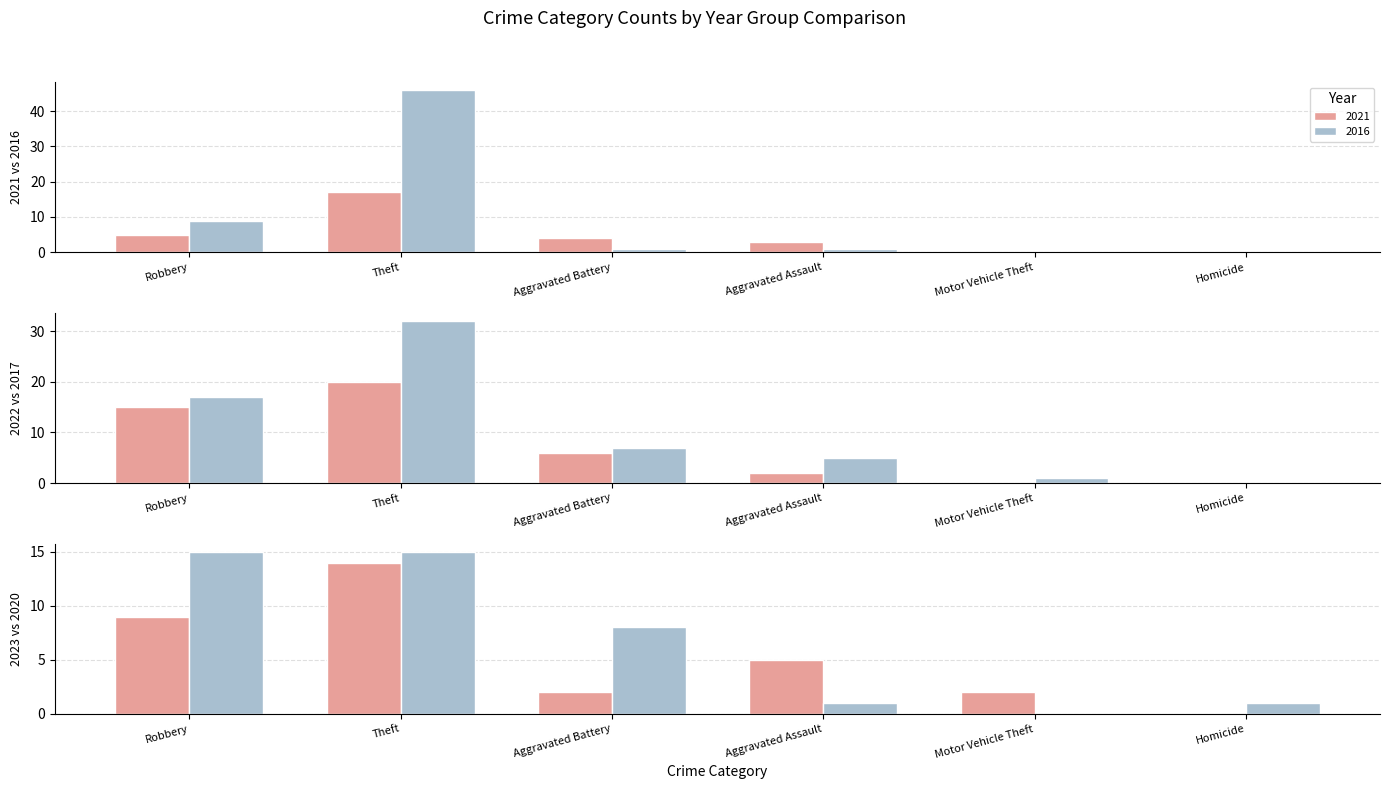

Where does the 2023 series first go above 5?

Robbery